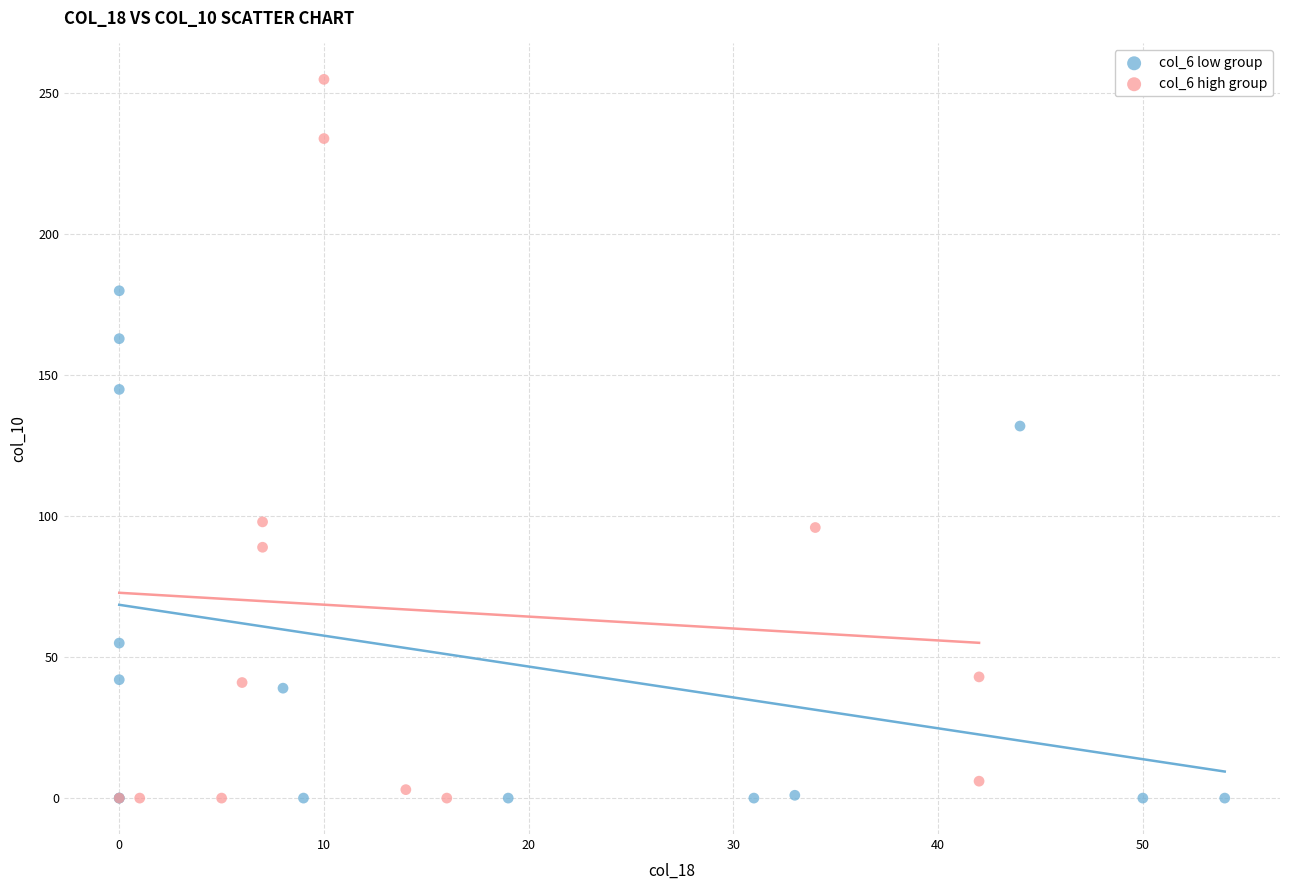

Which series reaches the maximum Y coordinate?

col_6 high group